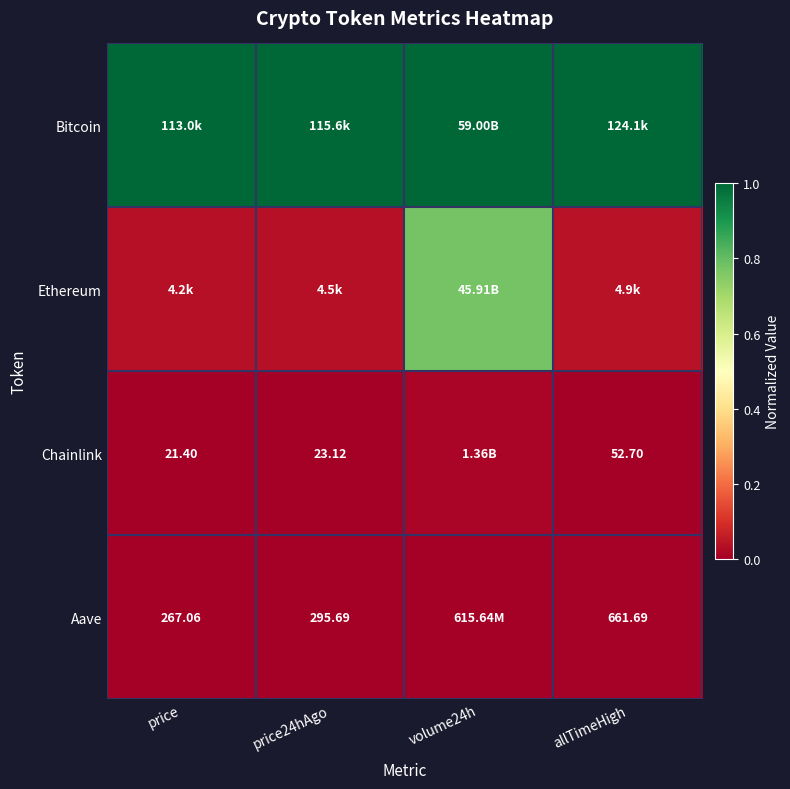

Between volume24h and allTimeHigh, which is larger?

volume24h